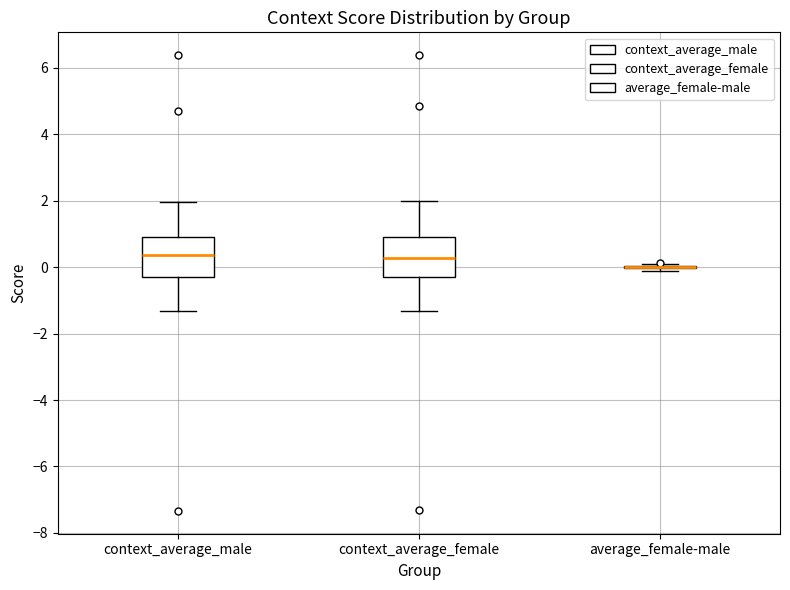

Reading left to right, read every box against the y-axis: the position of its median line, the range the box covers, and the ends of its whiskers. The values are not printed on the chart, so give them approximately, as read against the axis.

context_average_male: median 0.4, box -0.4 to 1.0, whiskers -1.4 to 2.0
context_average_female: median 0.2, box -0.2 to 0.8, whiskers -1.4 to 2.0
average_female-male: box collapsed to a line at 0.0, whiskers -0.2 to 0.0